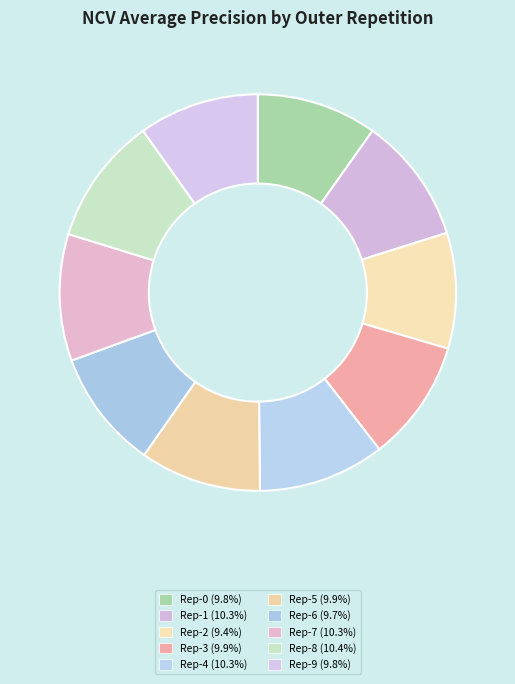

How many slices are in this pie chart?

10